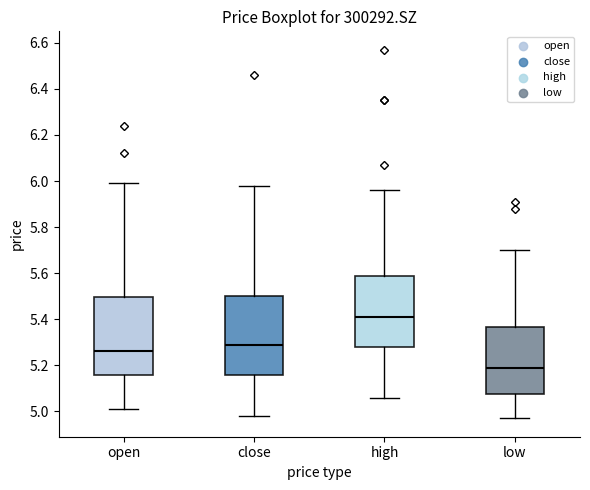

Reading left to right, transcribe this box plot: for each box, give where its median line is, the range the box spans, and where its two whiskers end, as read against the y-axis. The values are not printed on the chart, so give them approximately, as read against the axis.

open: median 5.26, box 5.16 to 5.50, whiskers 5.02 to 6.00
close: median 5.30, box 5.16 to 5.50, whiskers 4.98 to 5.98
high: median 5.42, box 5.28 to 5.58, whiskers 5.06 to 5.96
low: median 5.20, box 5.08 to 5.36, whiskers 4.98 to 5.70